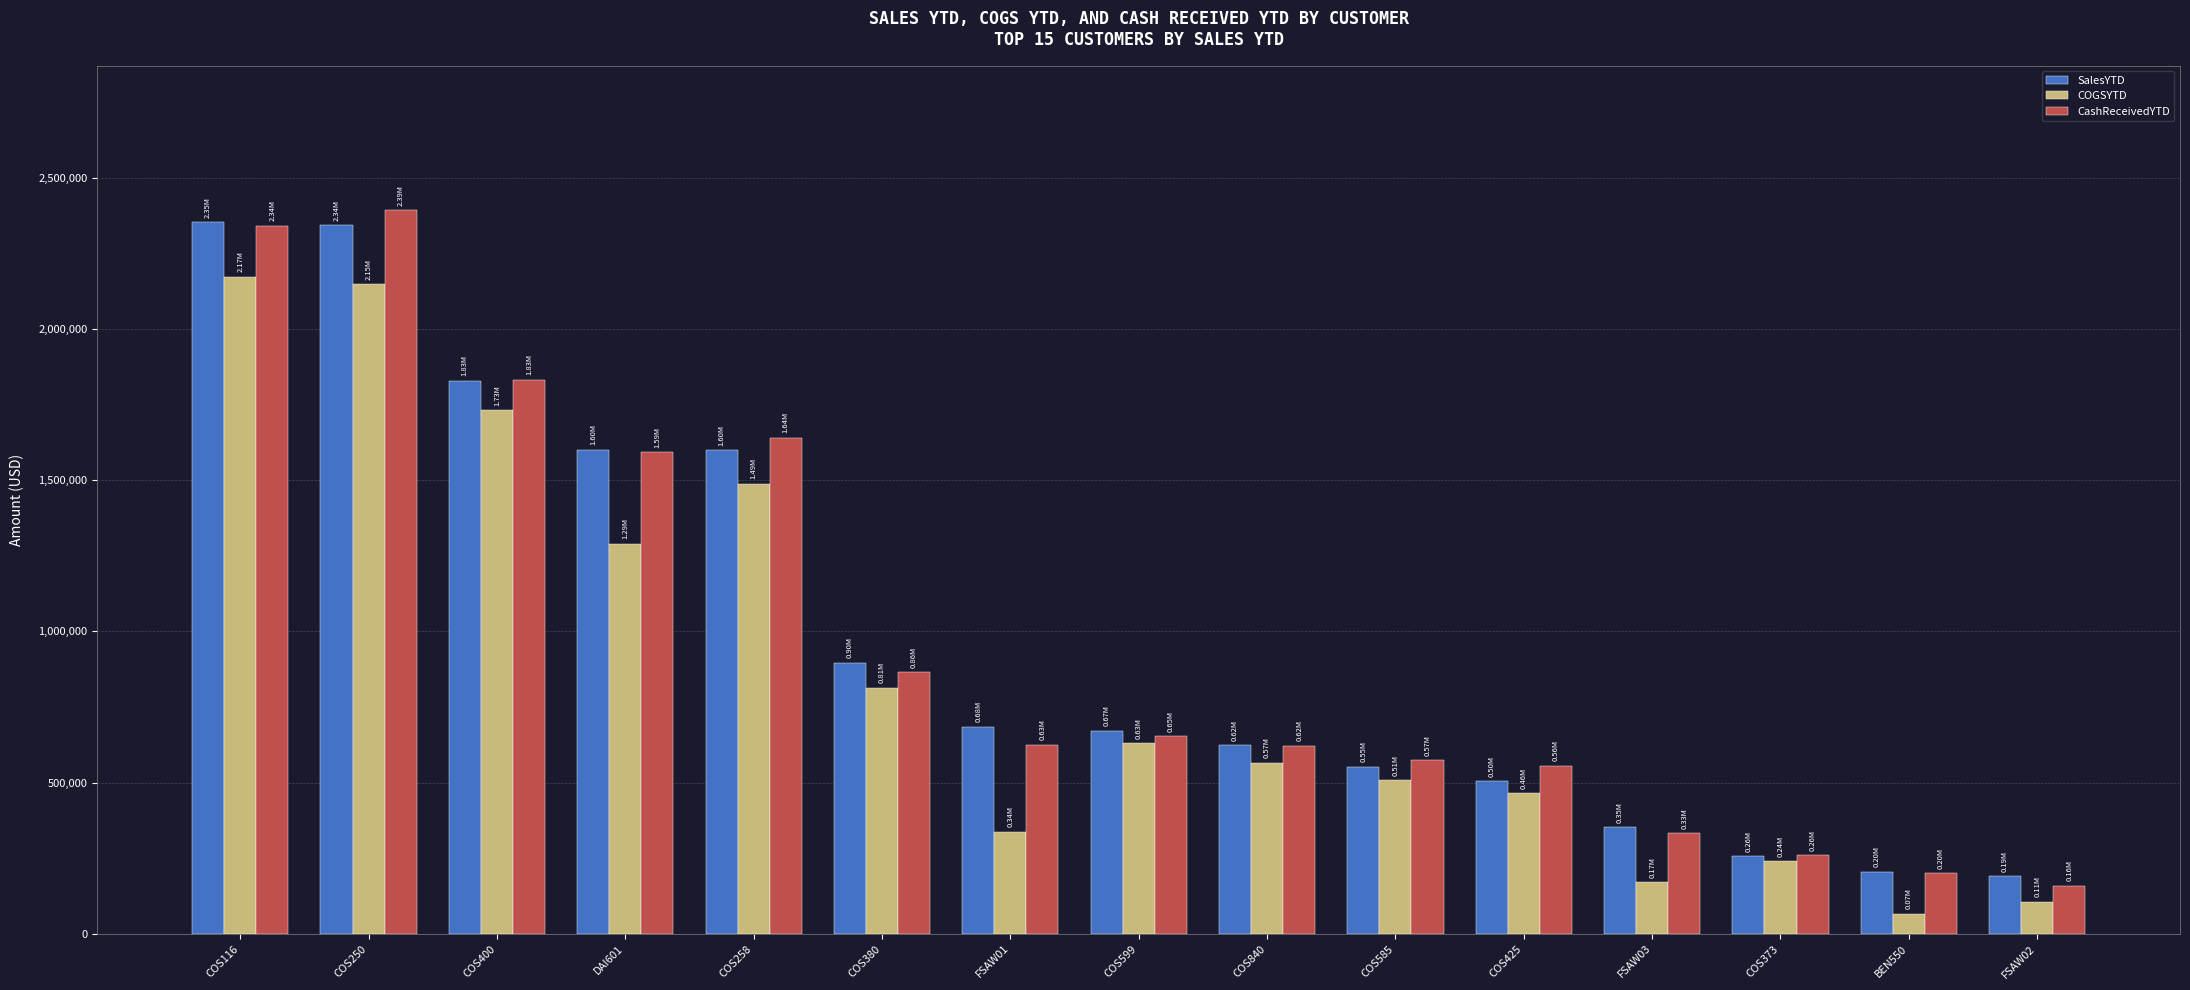

What is the label of the 14th bar from the right?

COS250